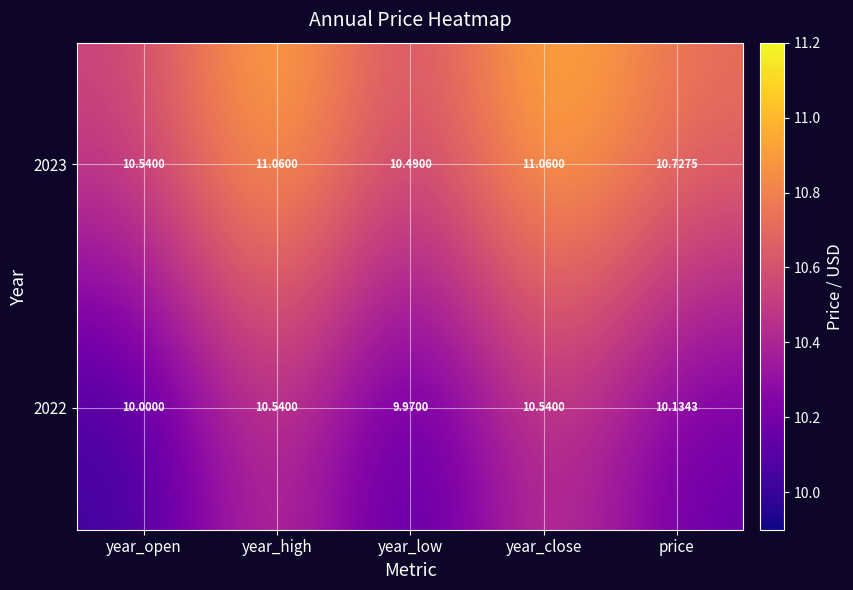

At which label is 2023 closest to 10?

year_low